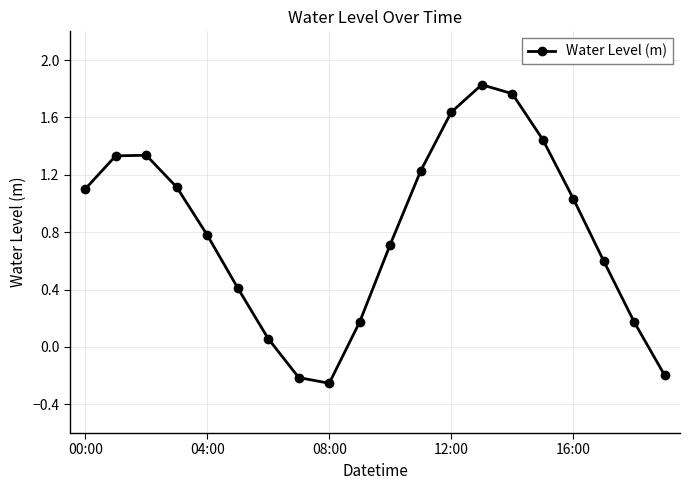

How many lines are shown in the chart?

1